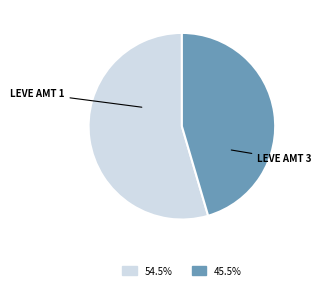

Is there a majority slice in this chart?

Yes